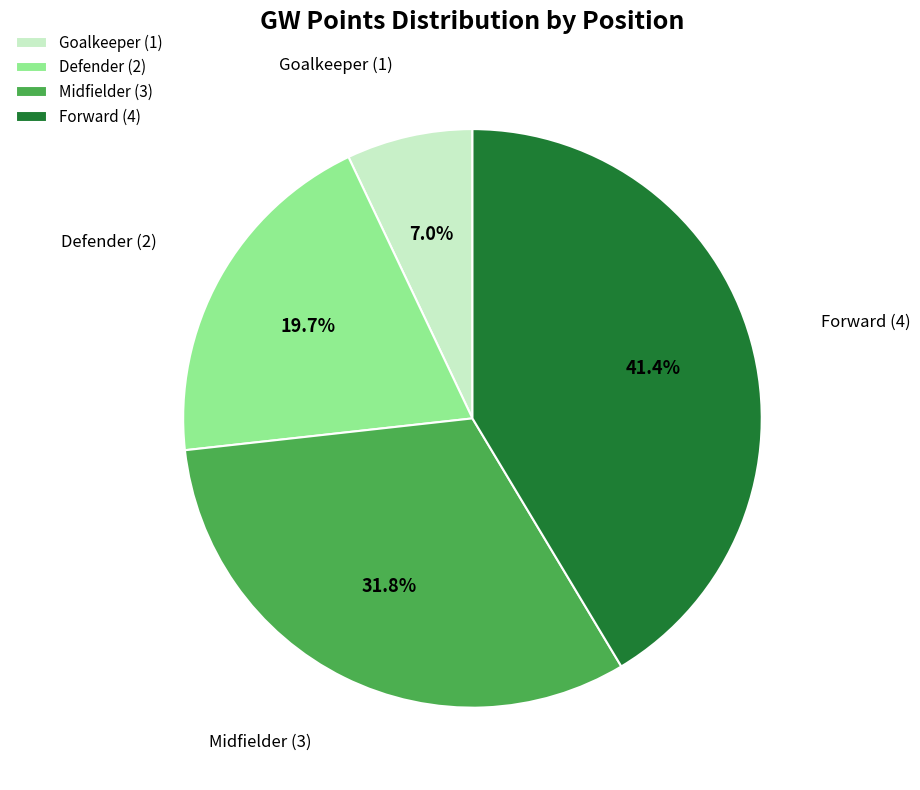

Combined, do Midfielder (3) and Defender (2) account for over 50%?

Yes